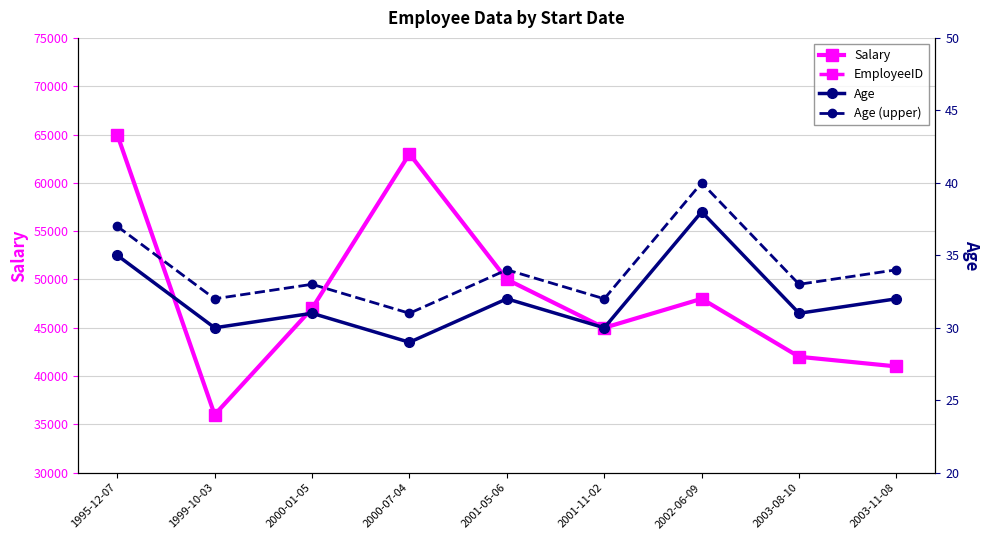

What position from the left is 2001-11-02?

6